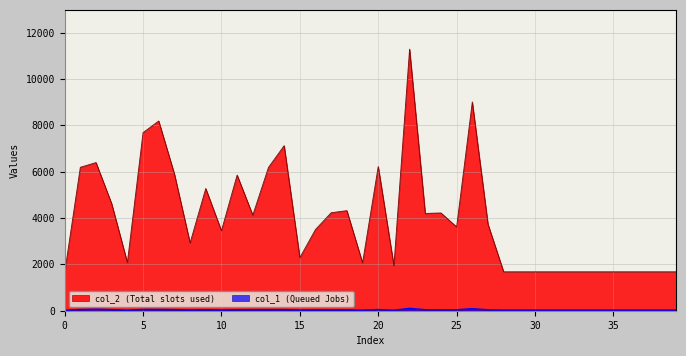

How many values in the col_1 series exceed 36?

19